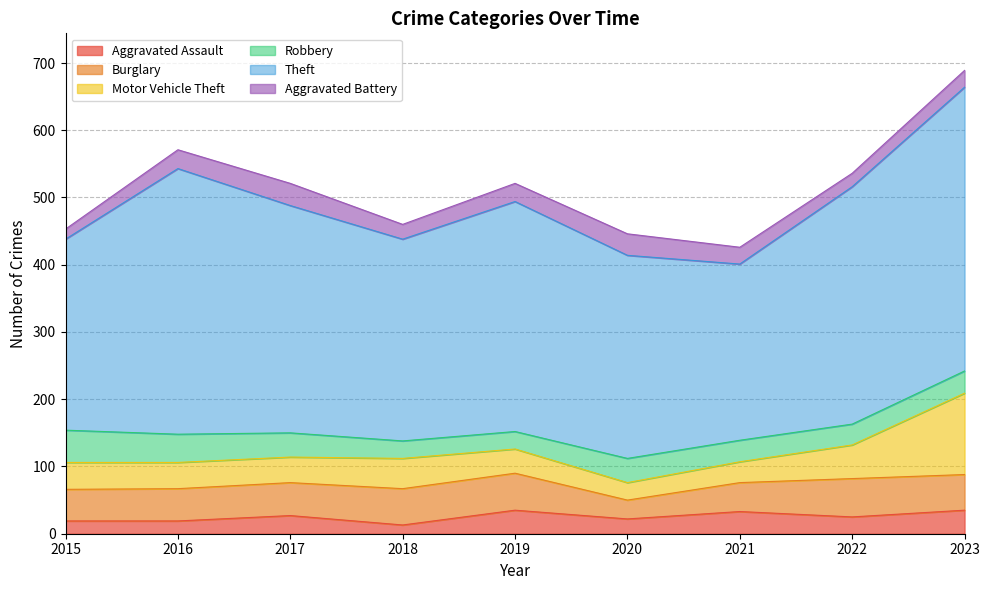

How many distinct data groups are displayed?

6